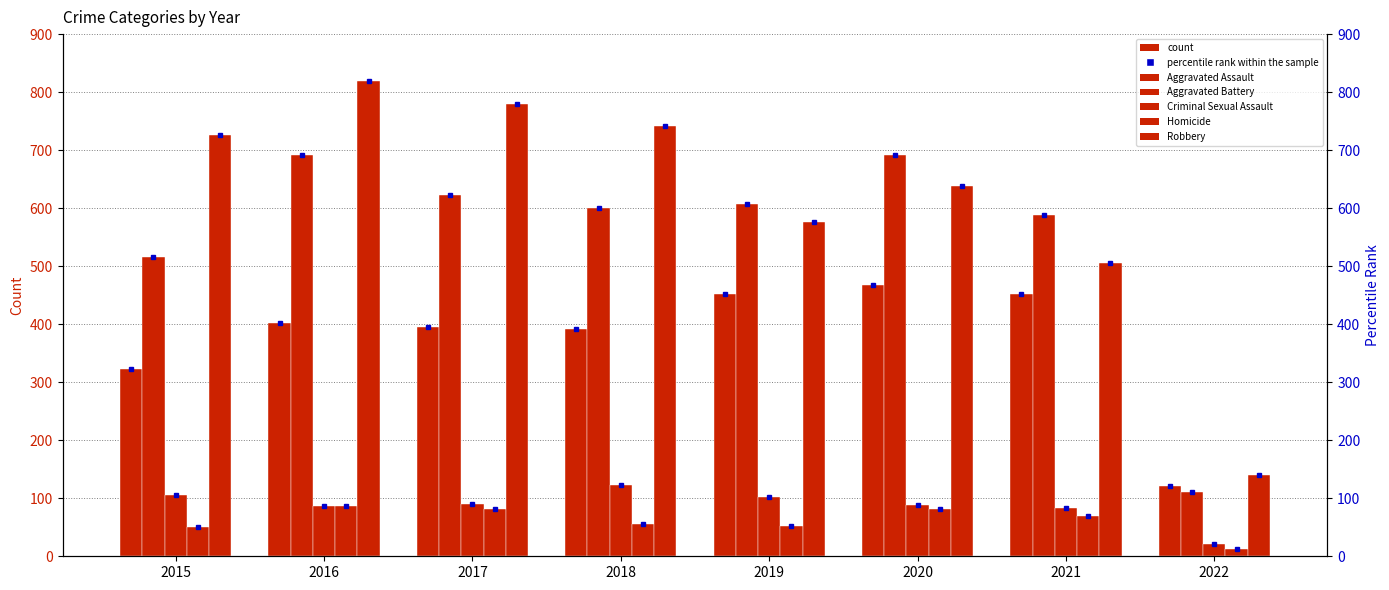

What is the value of the Robbery bar at the 1st from the left?

726